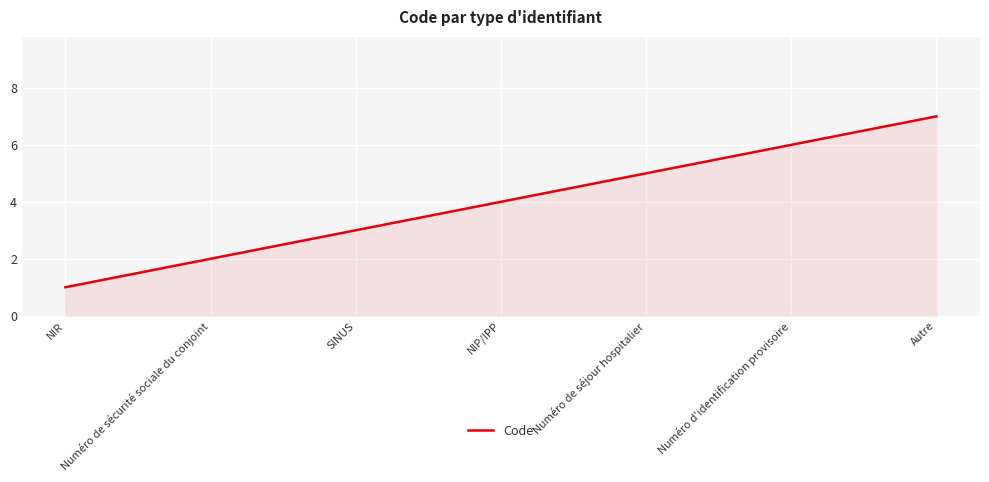

What is the maximum value shown in the chart?

7